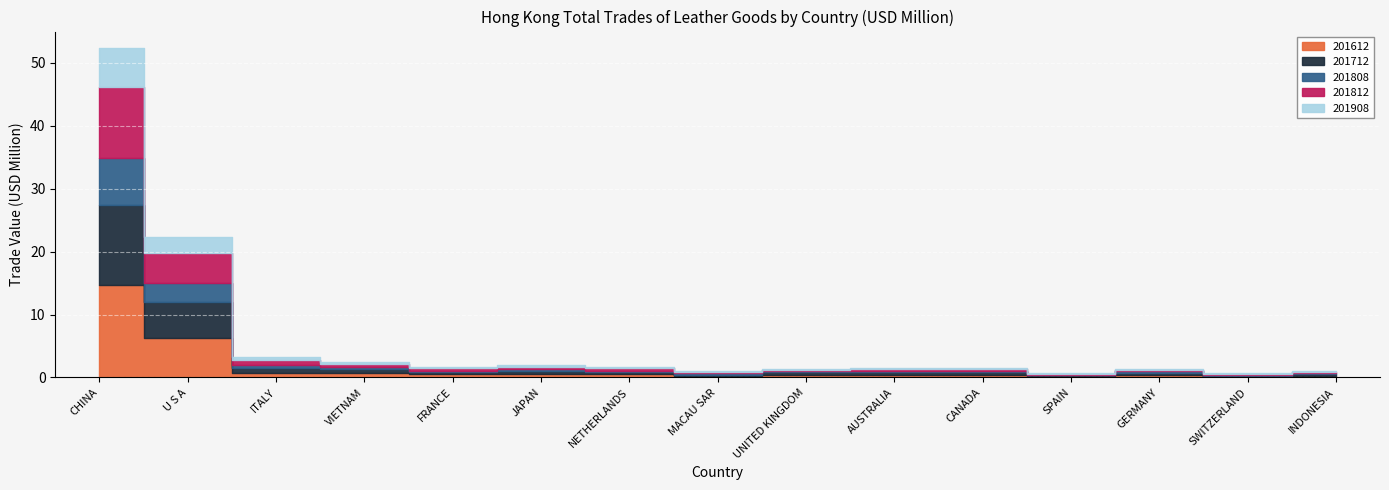

True or false: 201808 has a value of 0.2 at CANADA.

True